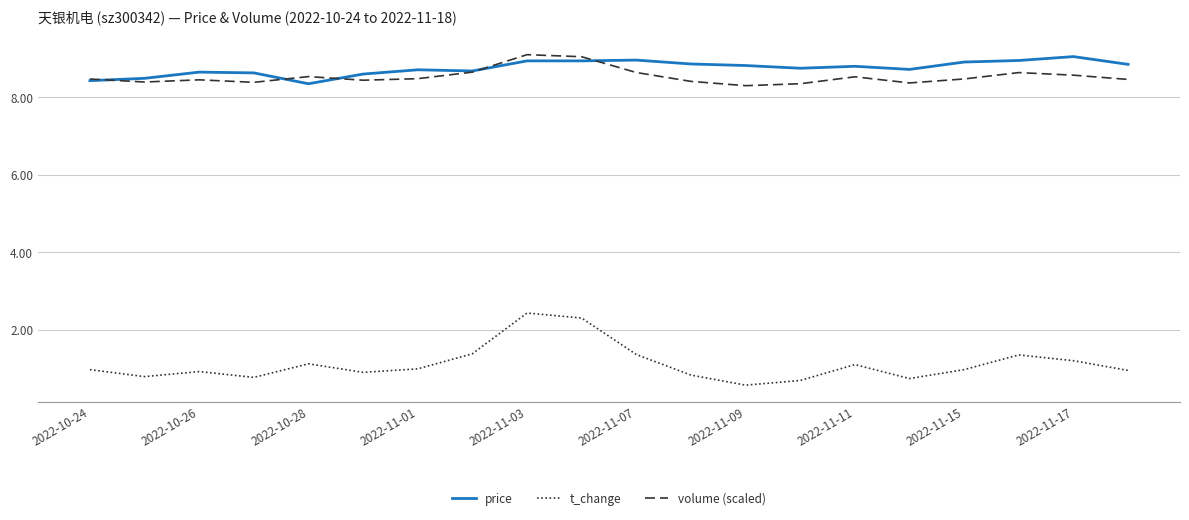

How many lines are shown in the chart?

3